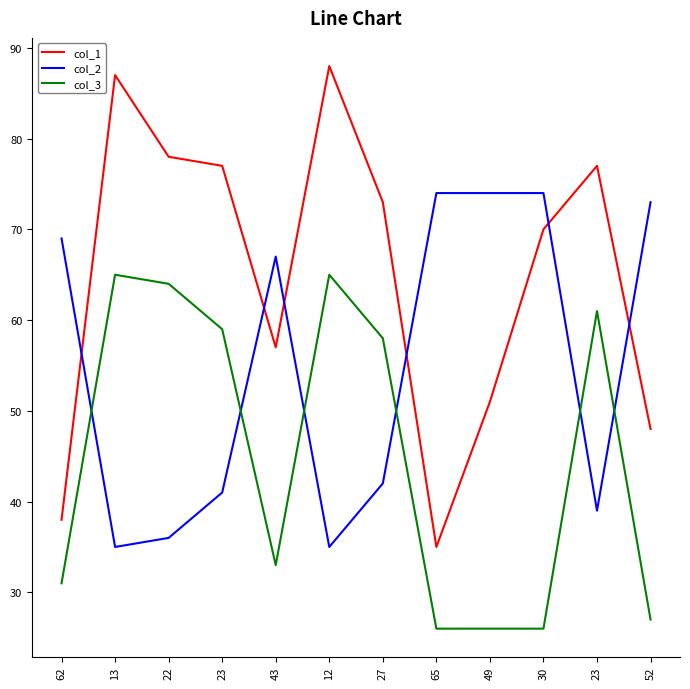

What is the label of the 12th point from the right?

62